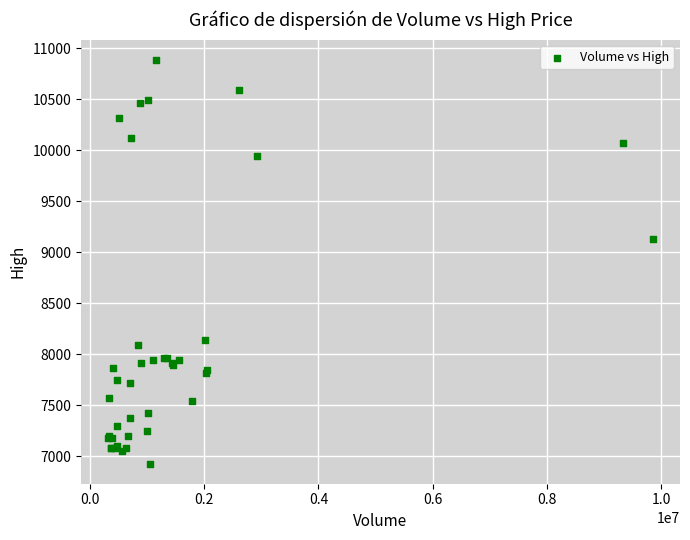

What Y value in the scatter plot is closest to 8908?

9130